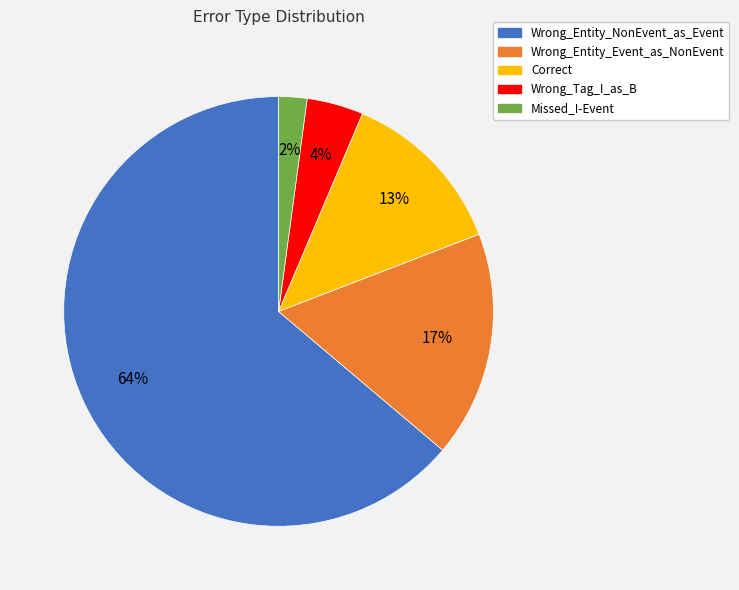

To the nearest percent, what percentage of the pie is Correct?

13%